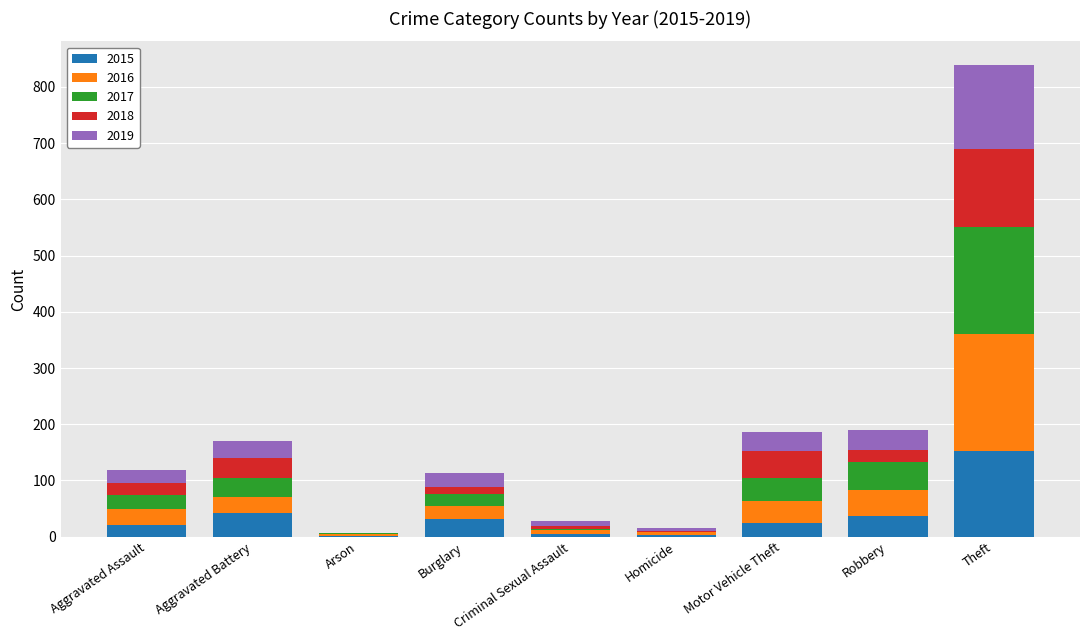

What are all the series names shown in the legend?

2015, 2016, 2017, 2018, 2019